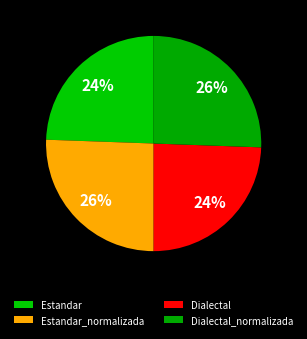

Count the number of slices in the pie.

4